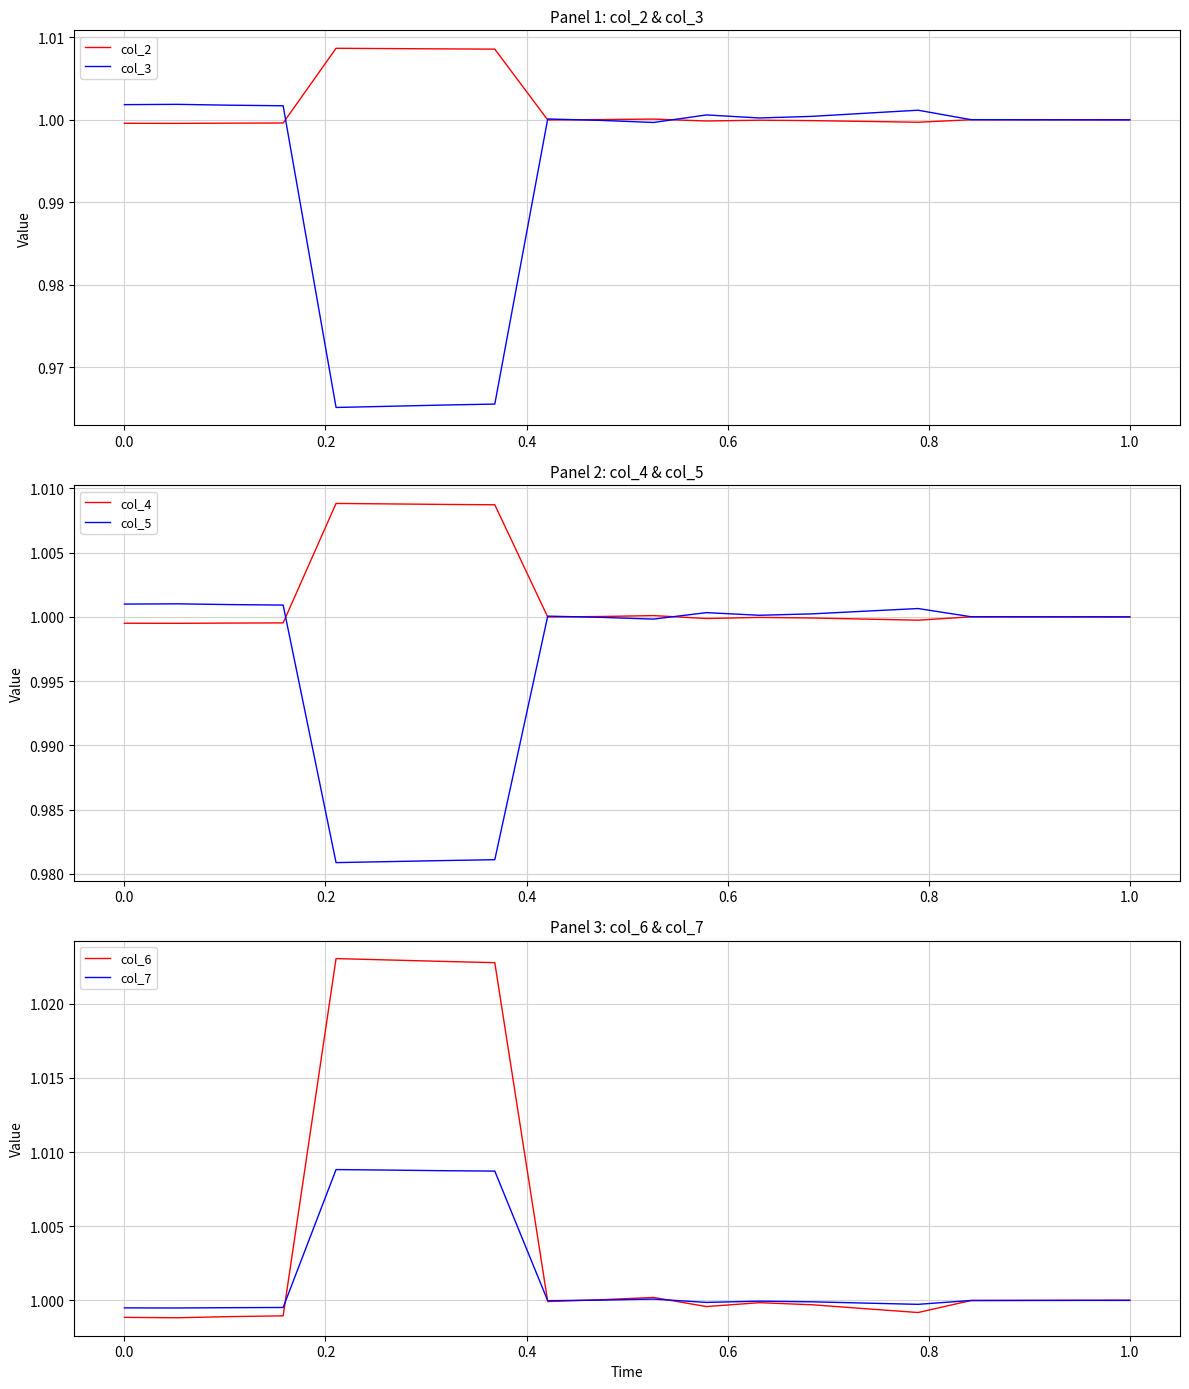

True or false: col_4 has more than 2 points higher than both neighbors.

True